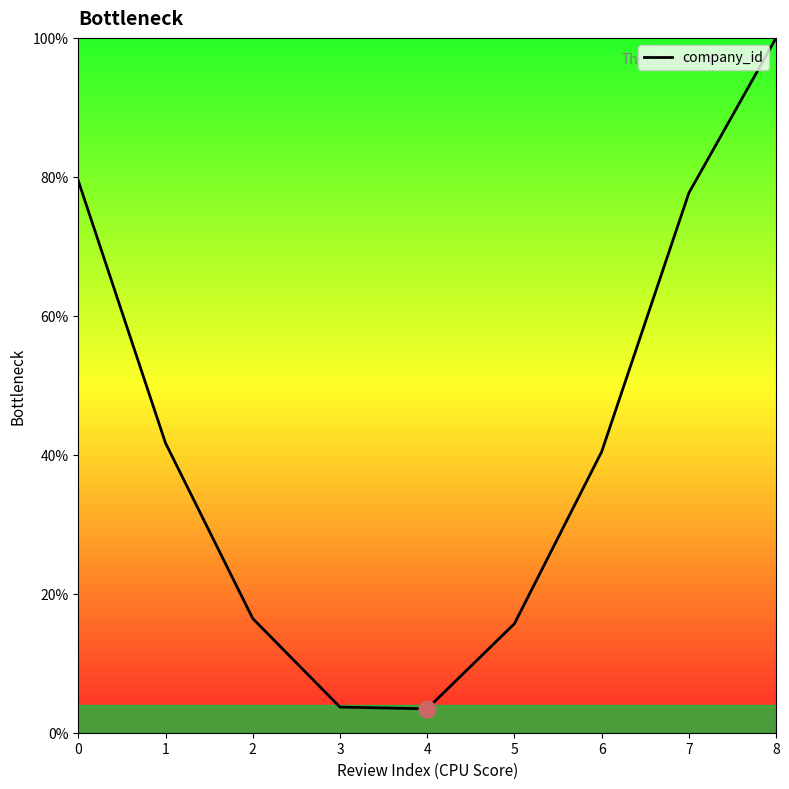

What is the approximate value at 8?

1.0